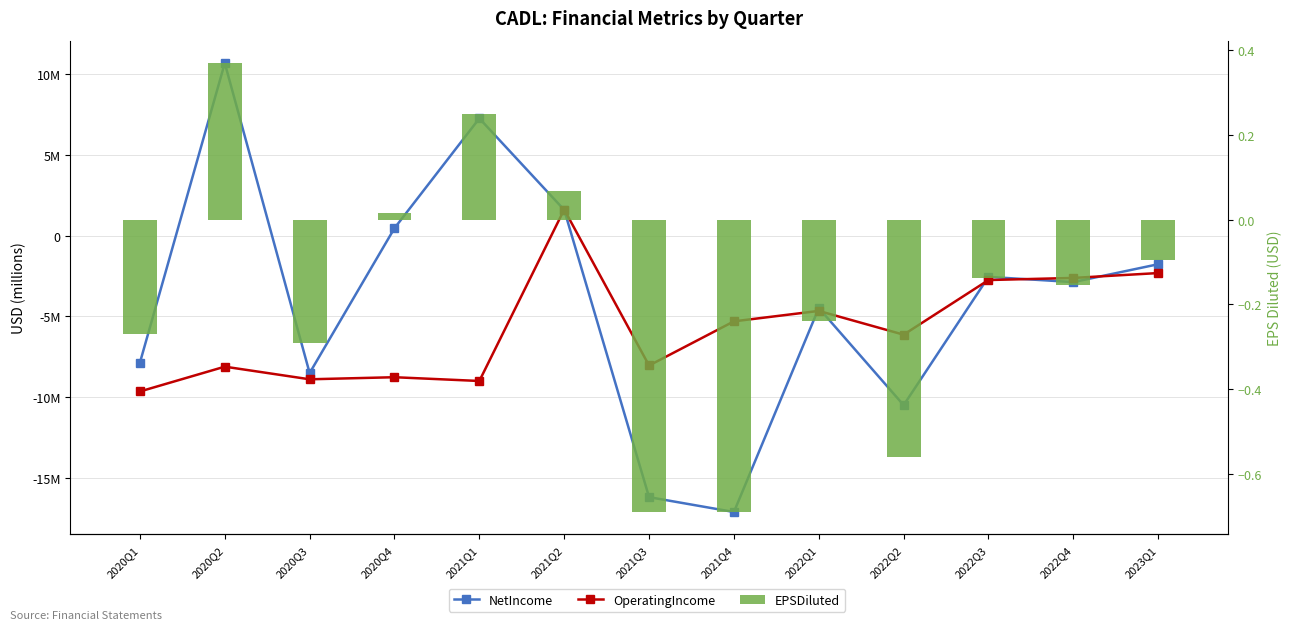

What is the label of the 3rd bar from the left?

2020Q3